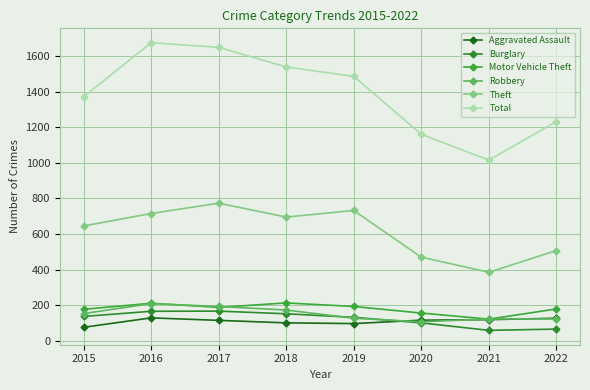

Read the Motor Vehicle Theft value at 2015, to the nearest 5.

175